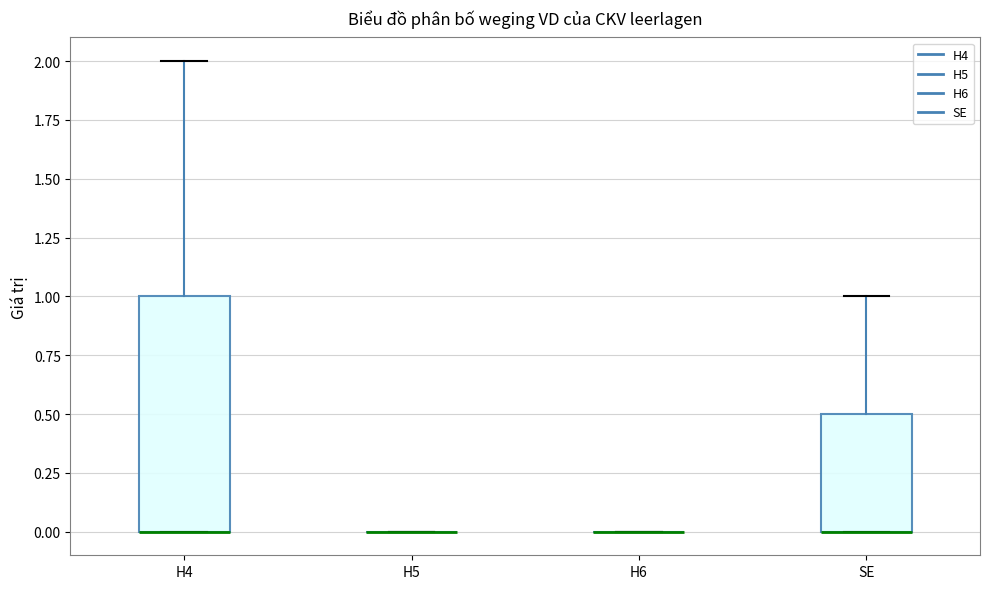

Reading left to right, transcribe this box plot: for each box, give where its median line is, the range the box spans, and where its two whiskers end, as read against the y-axis. The values are not printed on the chart, so give them approximately, as read against the axis.

H4: median 0.0 (drawn on the box's lower edge), box 0.0 to 1.0, whiskers 0.0 to 2.0
H5: box collapsed to a line at 0.0, whiskers 0.0 to 0.0
H6: box collapsed to a line at 0.0, whiskers 0.0 to 0.0
SE: median 0.0 (drawn on the box's lower edge), box 0.0 to 0.5, whiskers 0.0 to 1.0